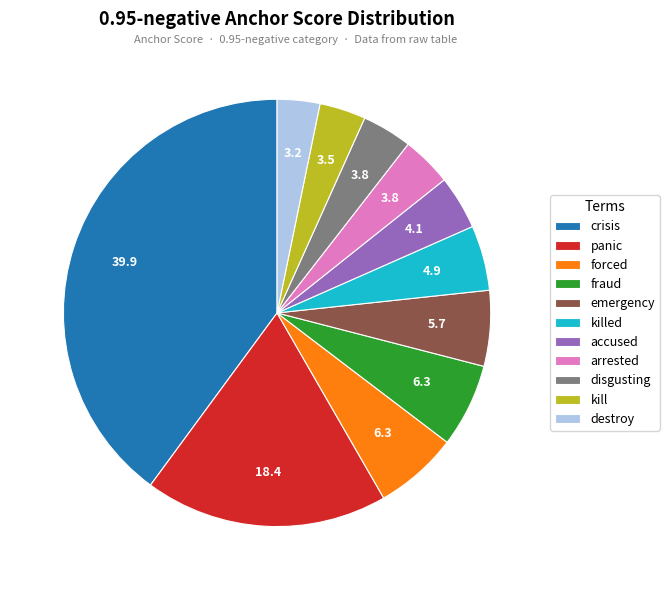

Between killed and kill, which is larger?

killed